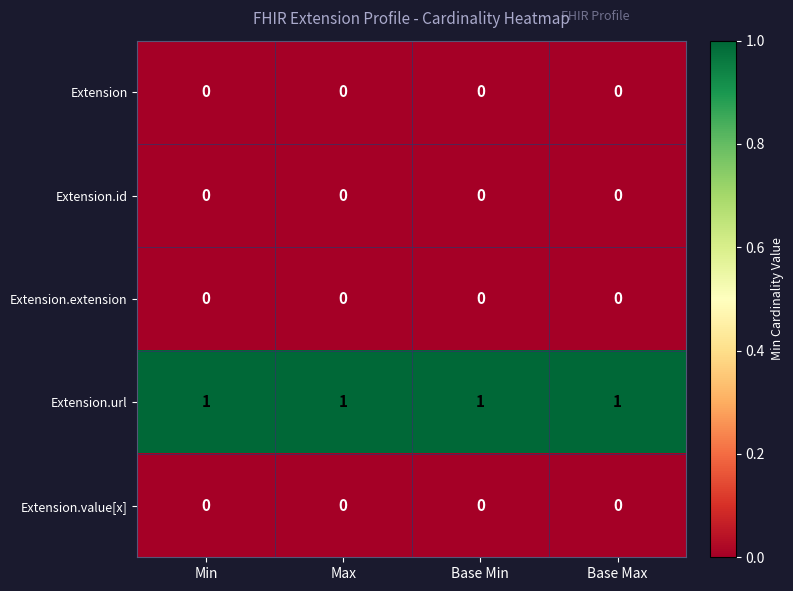

True or false: Extension.url has a value of 1 at Min.

True